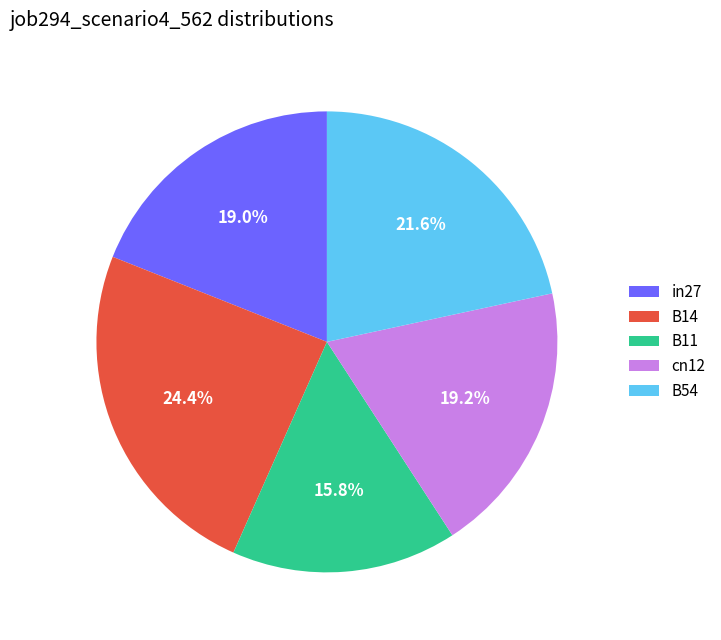

What is the smallest slice in the pie chart?

B11